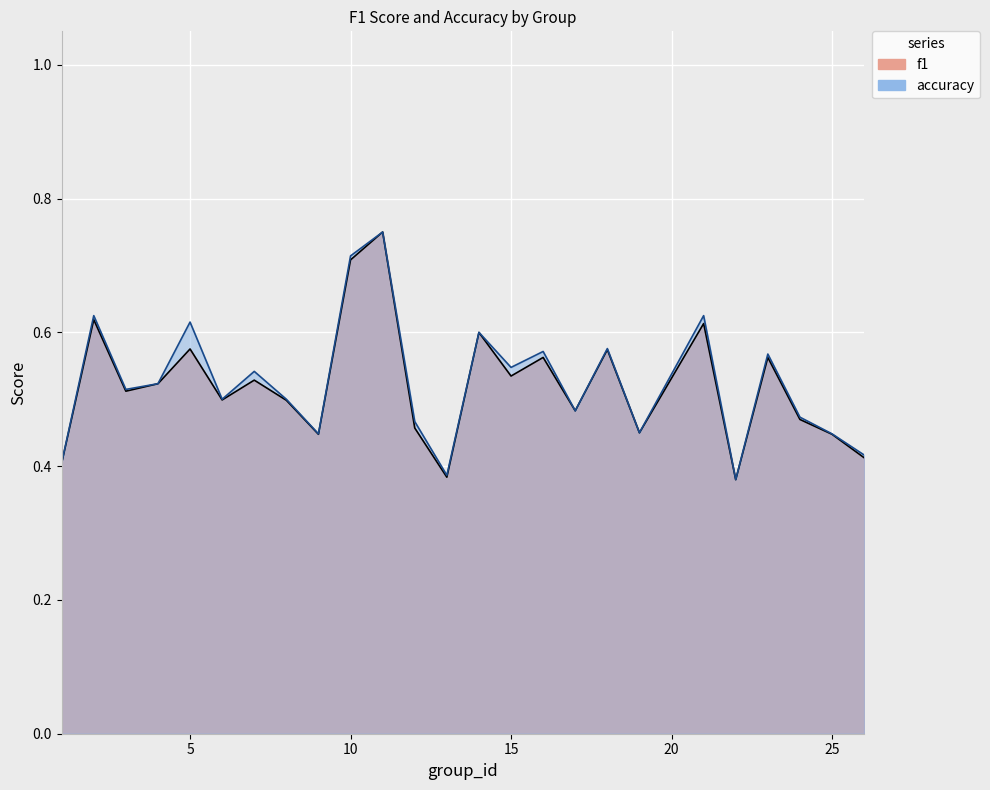

Which series has the largest total across all categories?

accuracy